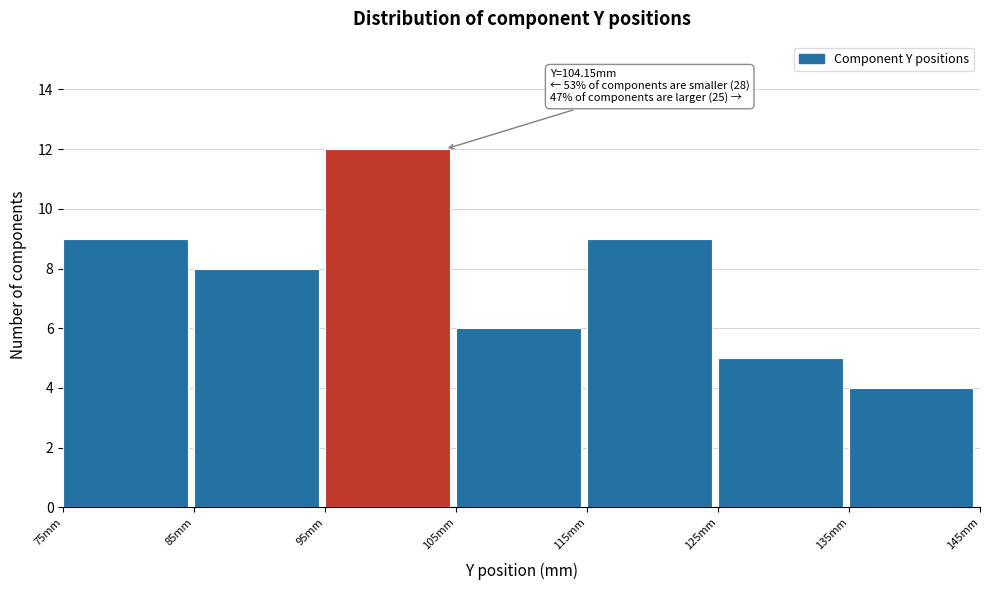

Which range on the x-axis has the tallest bar?

95 to 105